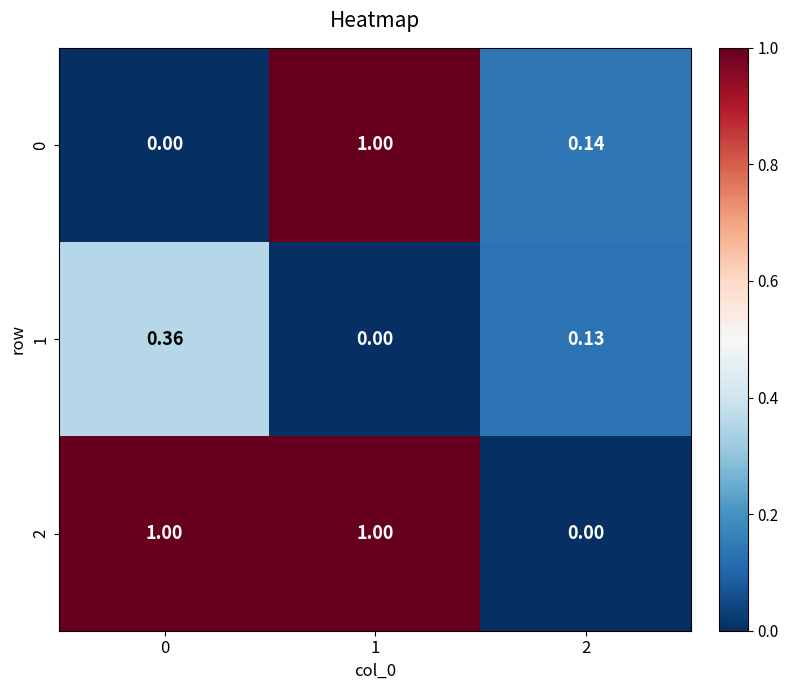

Is the value of 0 at 2 greater than the value of 2 at 1?

No